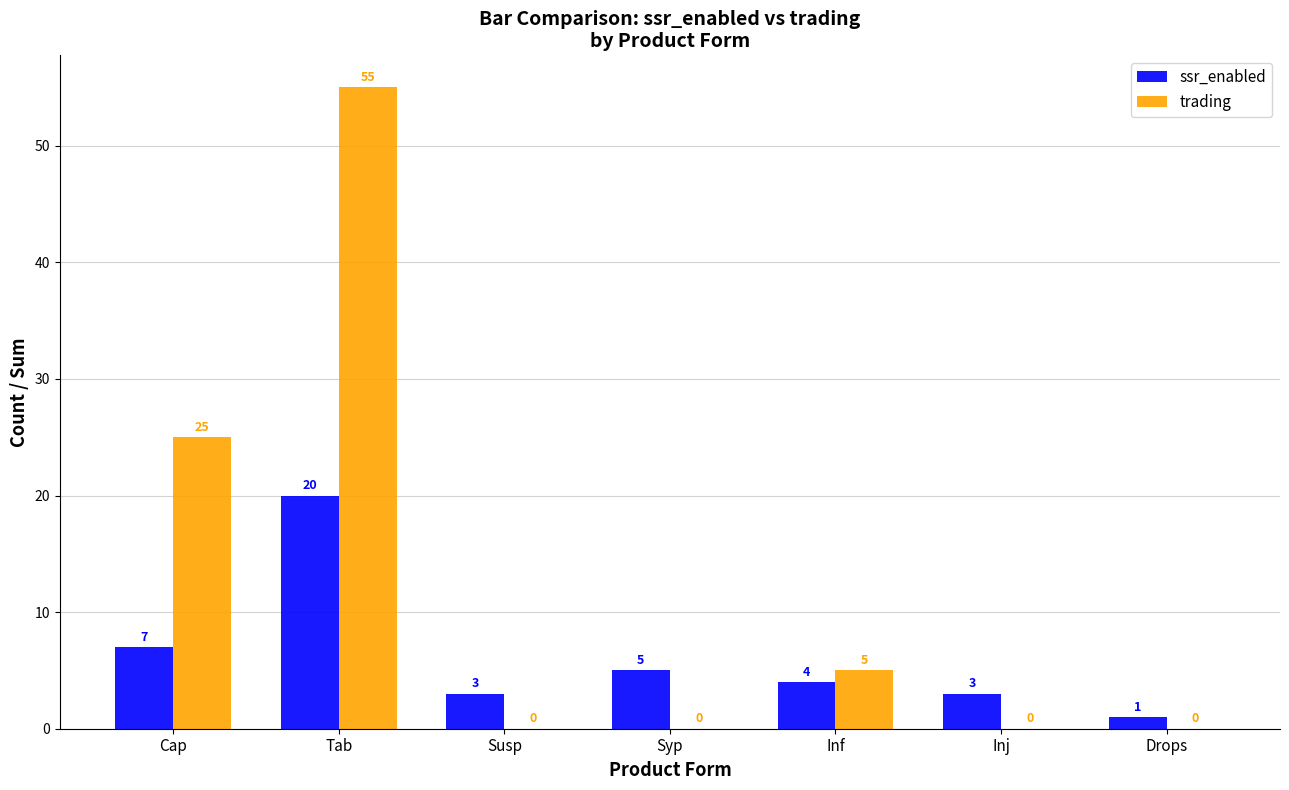

True or false: trading has a value of 17 at Drops.

False